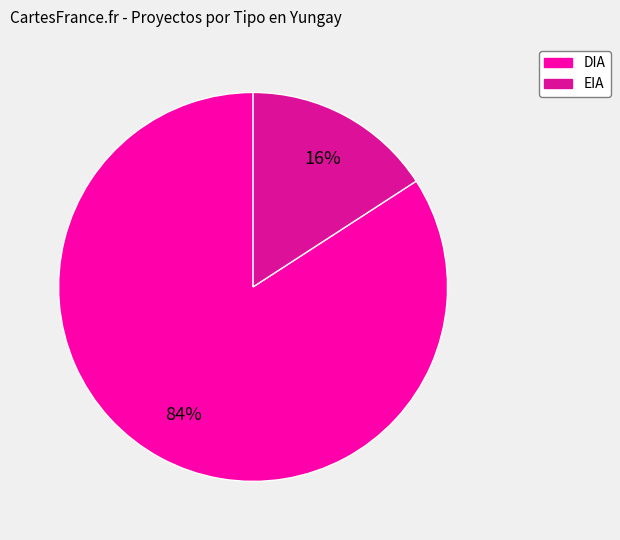

How many segments does this pie chart have?

2